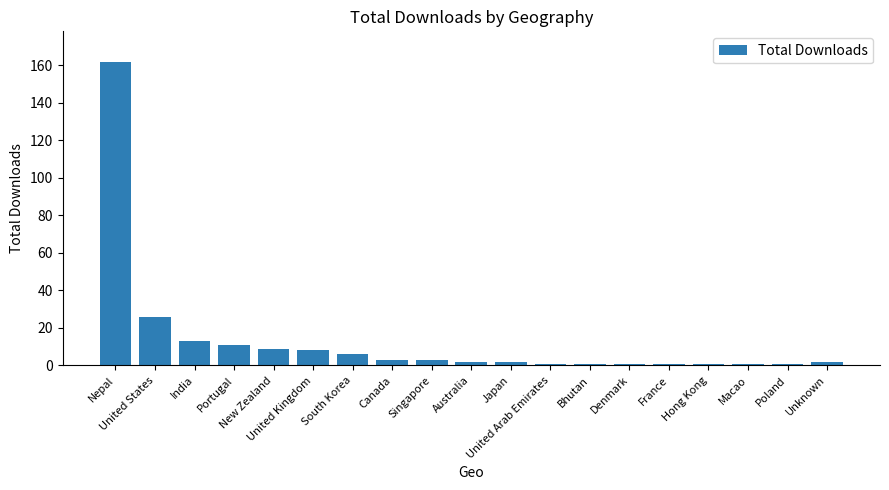

Is it true that the value at Nepal is 262?

False